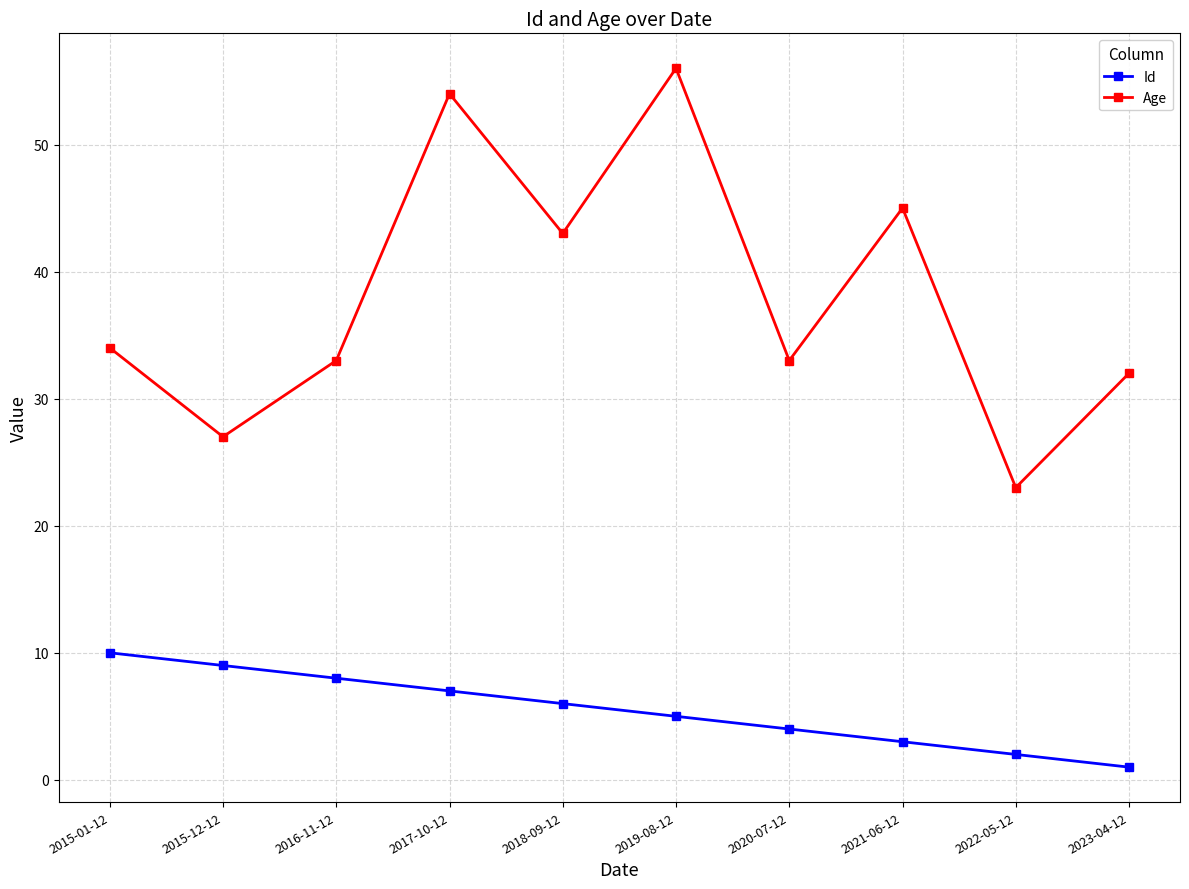

Count the number of categories in the chart.

10